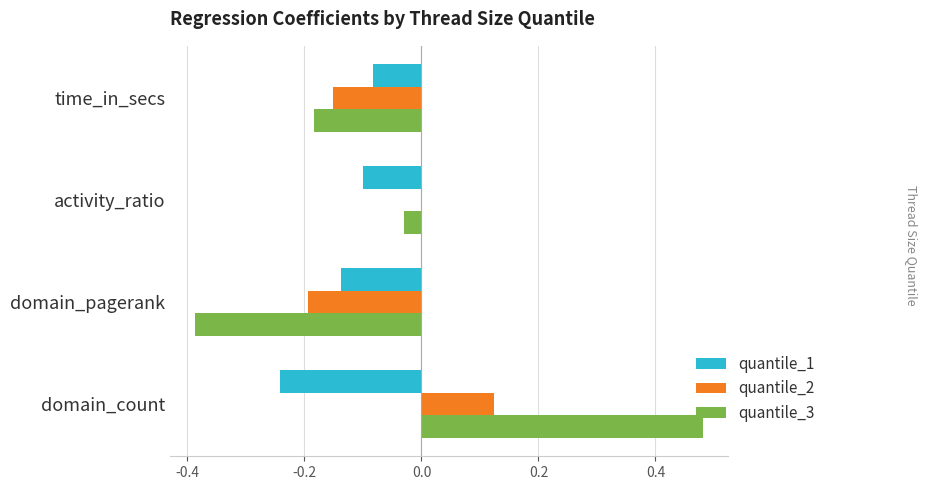

What are all the series names shown in the legend?

quantile_1, quantile_2, quantile_3